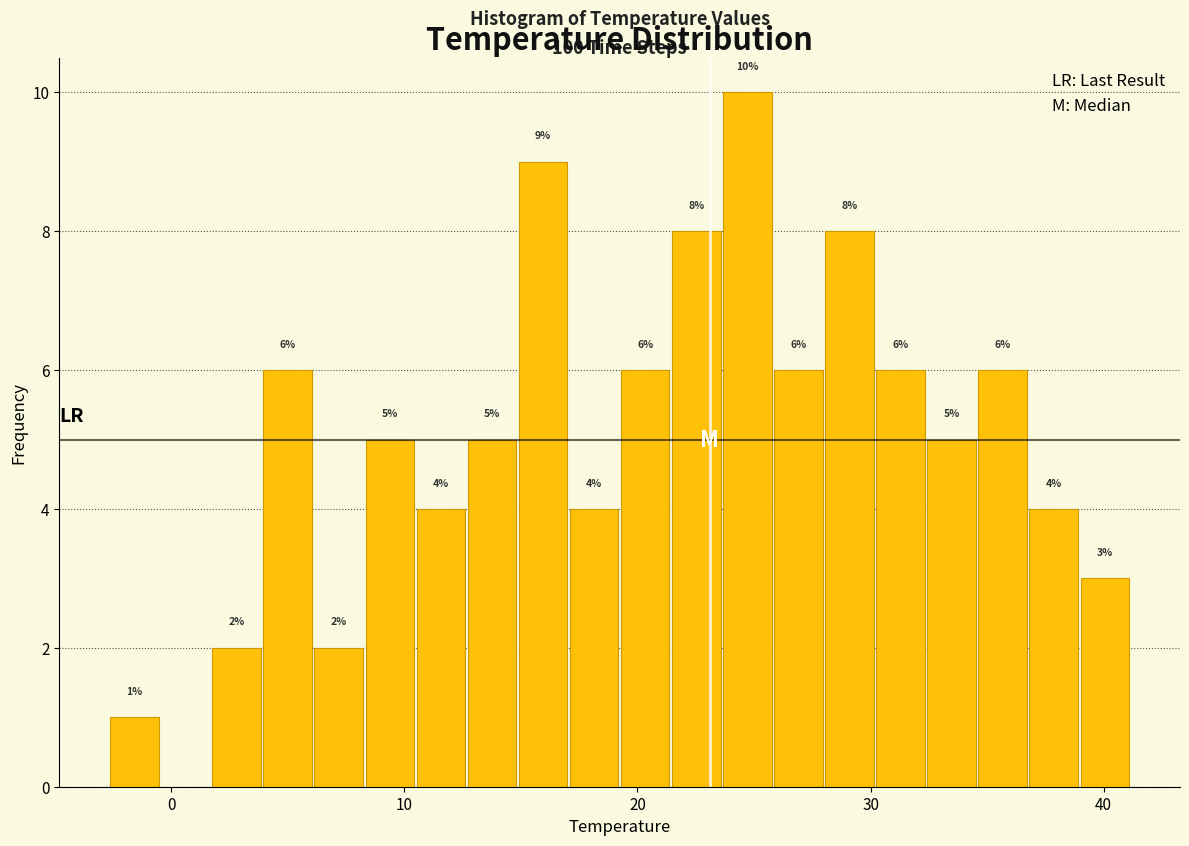

Around what value on the x-axis is the tallest bar? Give the approximate position of its centre, as read against the axis.

25